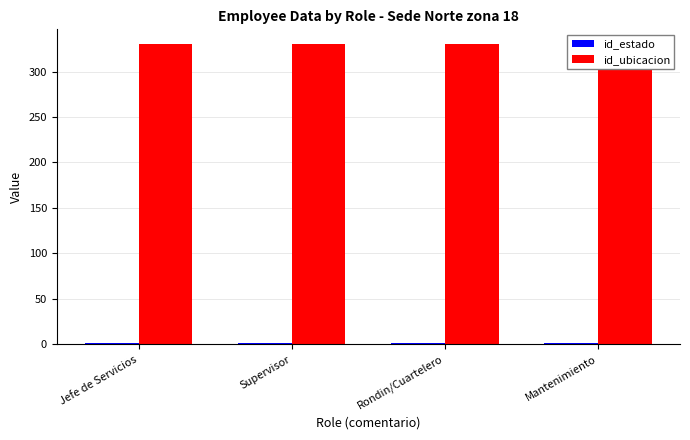

List the labels in order of id_estado value, smallest first.

Supervisor, Mantenimiento, Jefe de Servicios, Rondin/Cuartelero